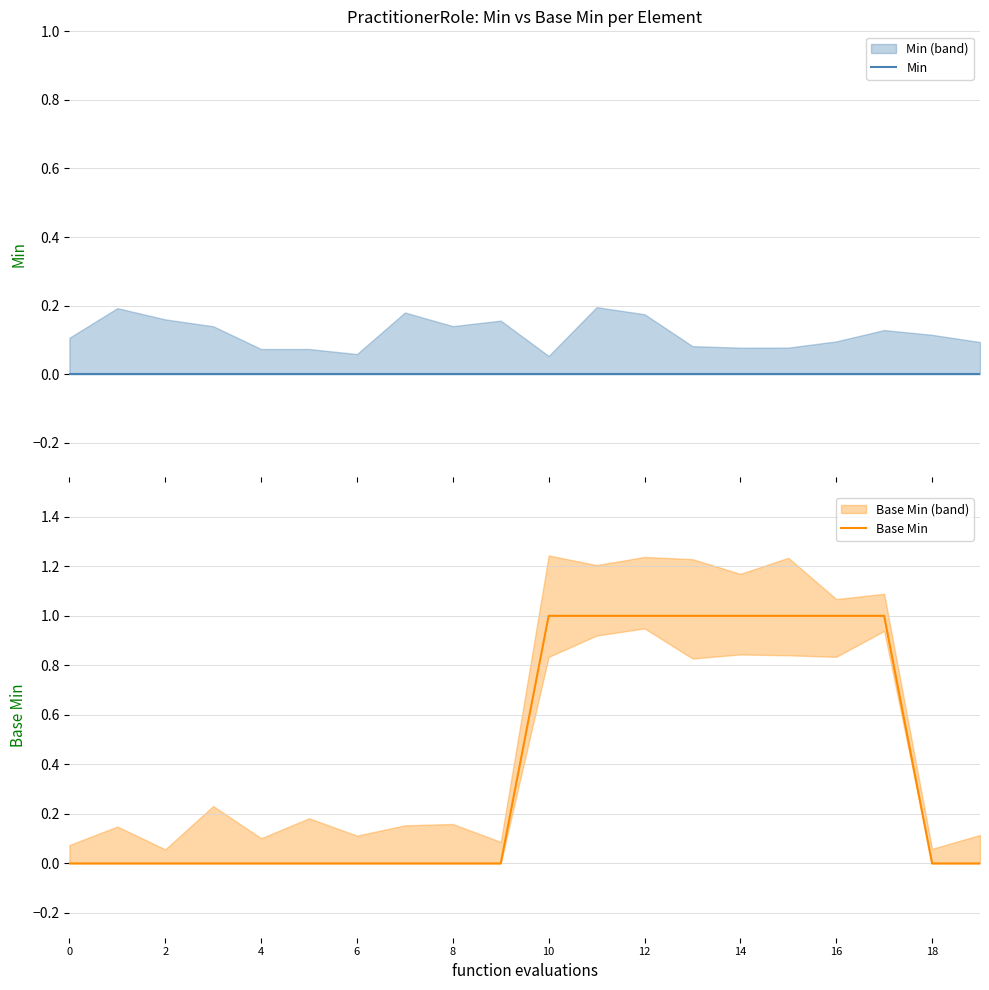

How many lines are shown in the chart?

2